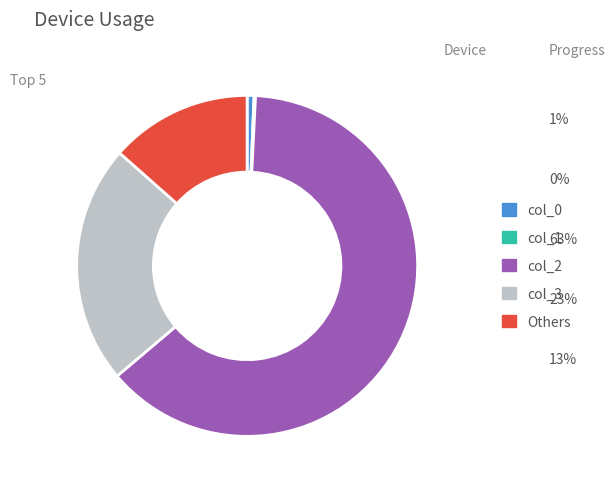

Which slice is the largest?

col_2